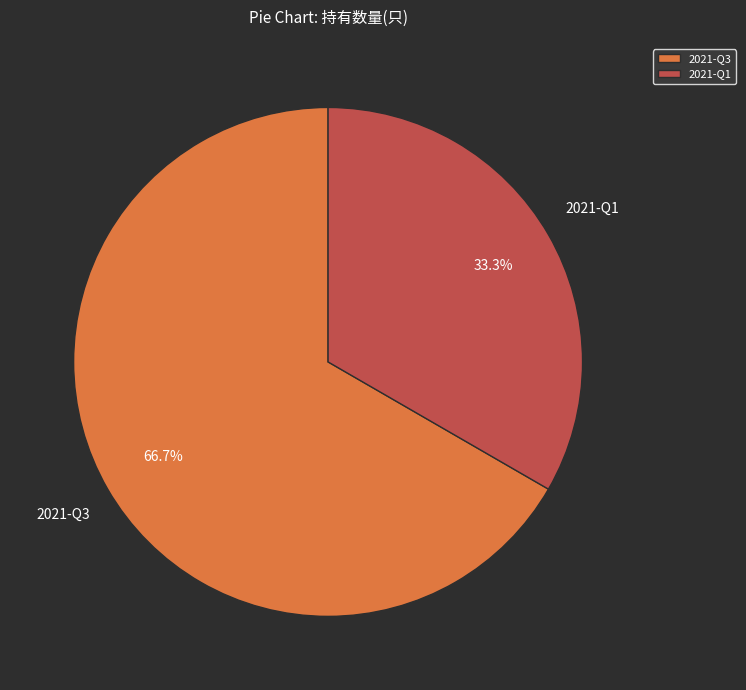

True or false: 2021-Q3 accounts for 74% of the total.

False